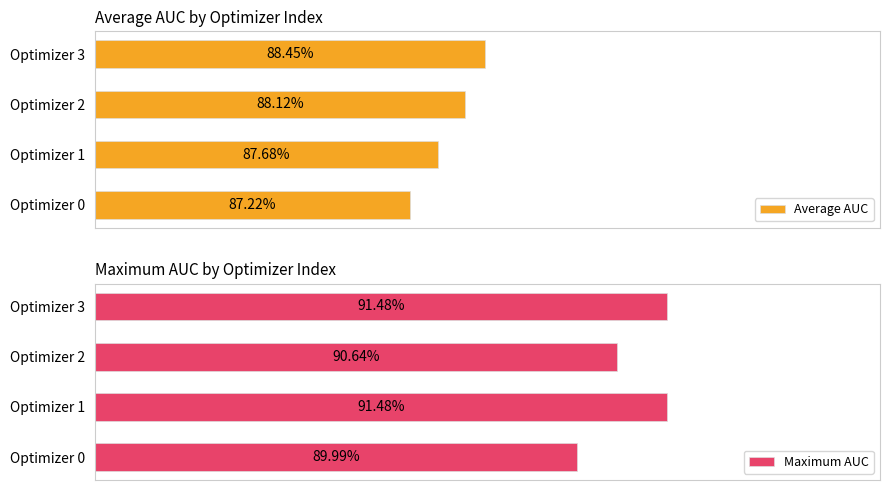

Reading left to right, list all the values displayed in this chart.

Average AUC: 0.9	0.9	0.9	0.9
Maximum AUC: 0.9	0.9	0.9	0.9